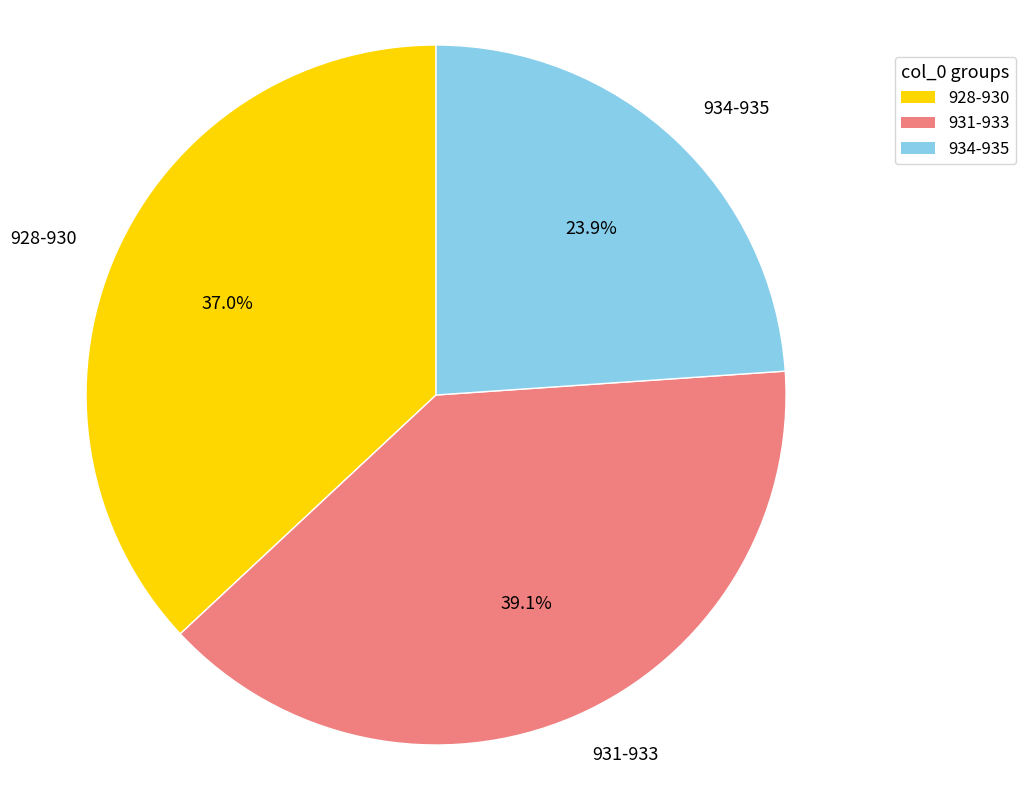

Count the number of slices in the pie.

3